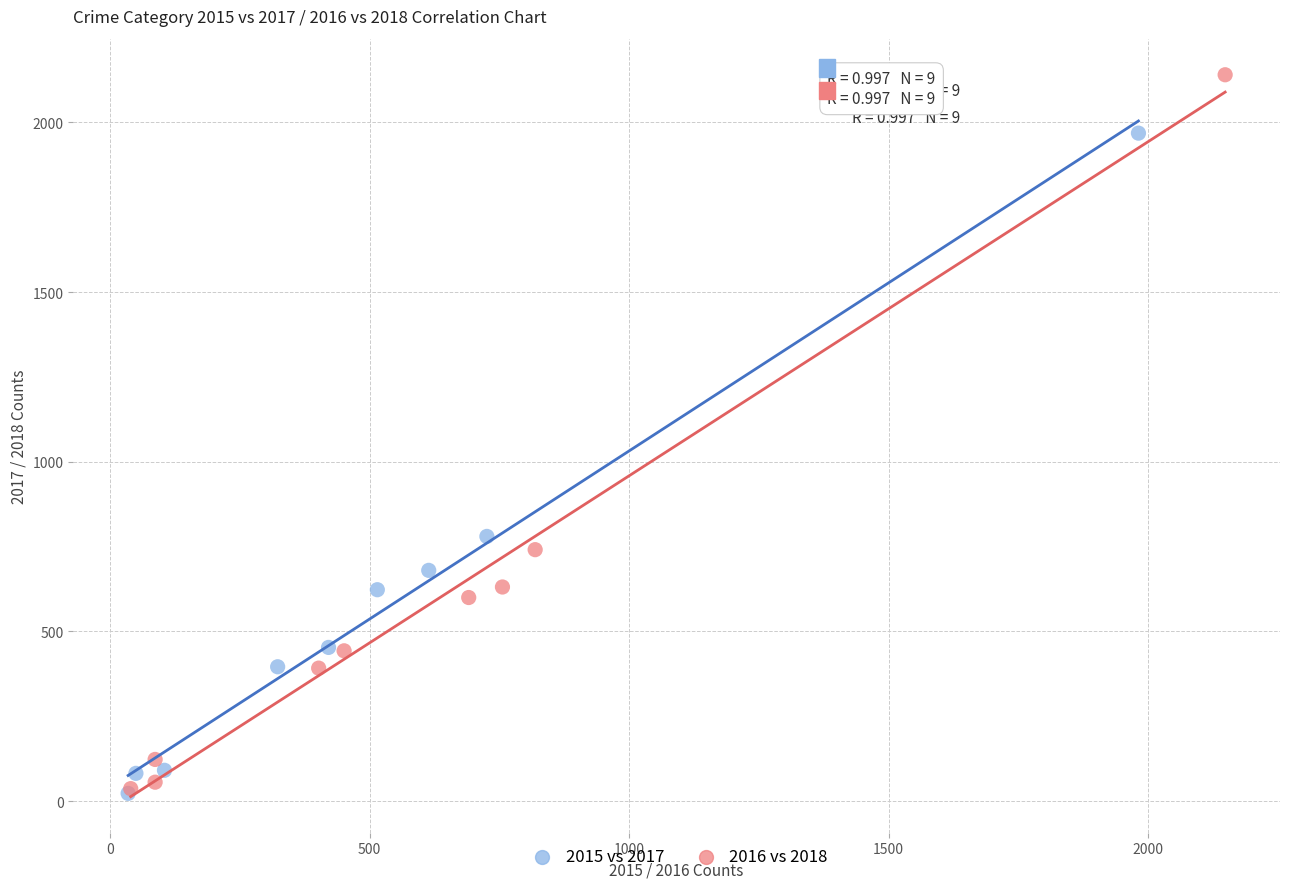

Which series reaches the maximum Y coordinate?

2016 vs 2018